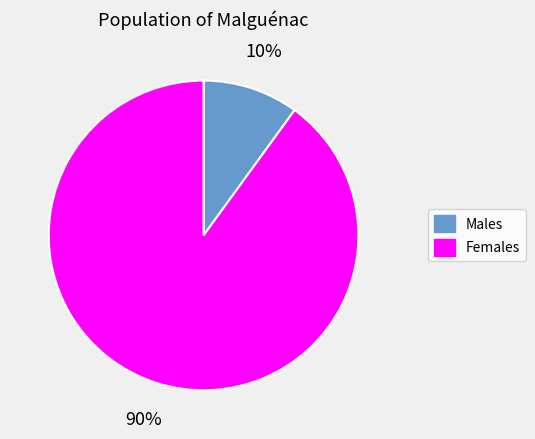

To the nearest percent, what is the average slice percentage?

50%